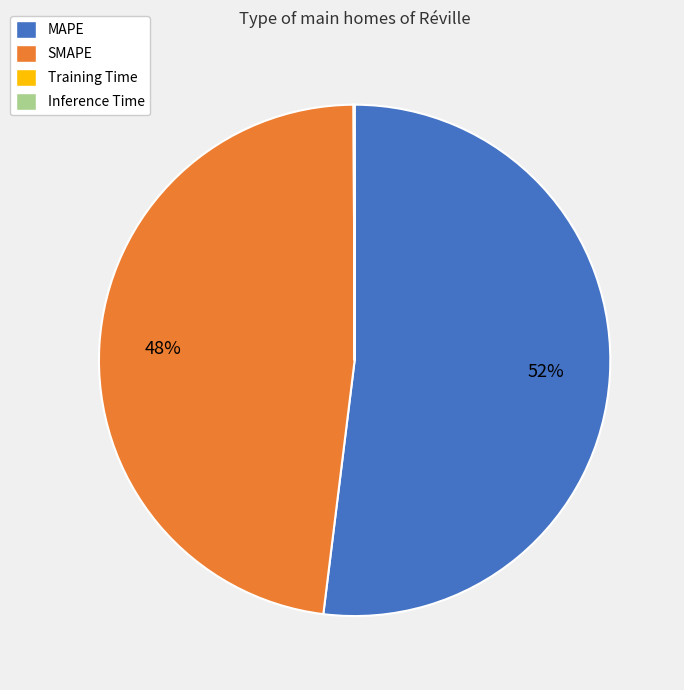

Is there any slice that represents more than half of the pie?

Yes